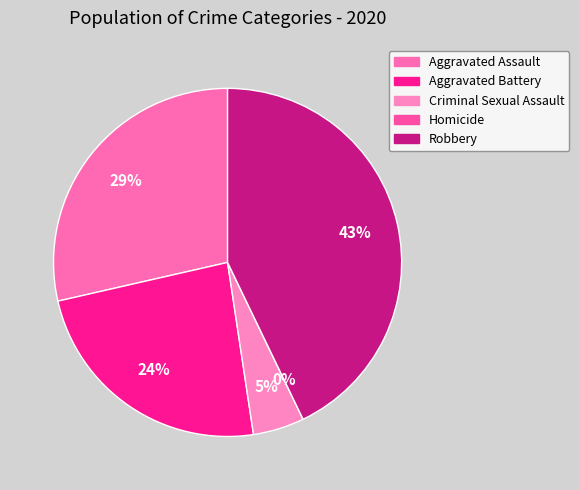

To the nearest percent, what percentage of the pie is Aggravated Assault?

29%